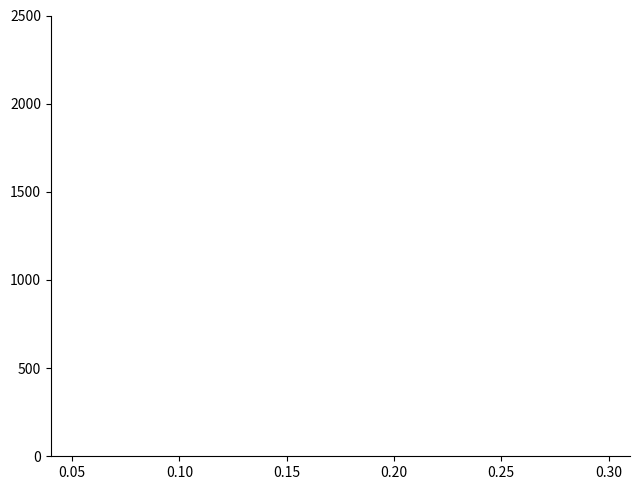

How many lines are shown in the chart?

4